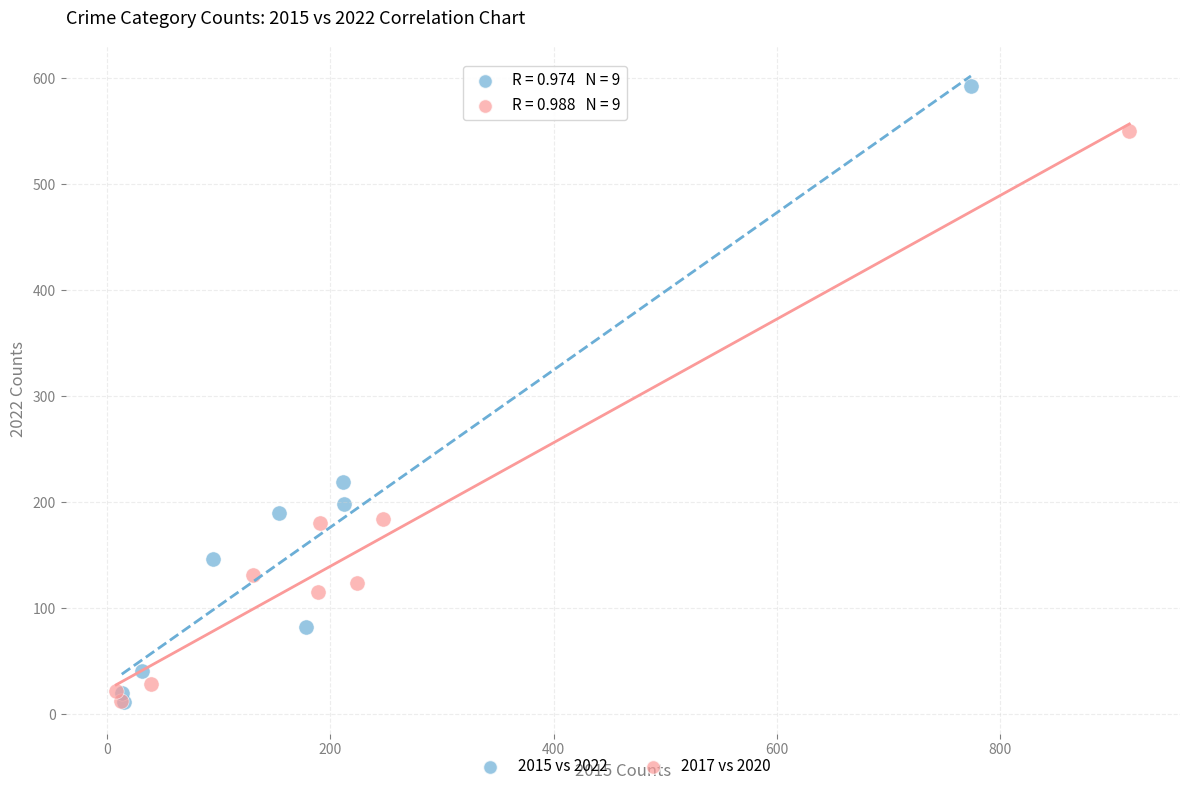

Which series reaches the maximum Y coordinate?

2015 vs 2022